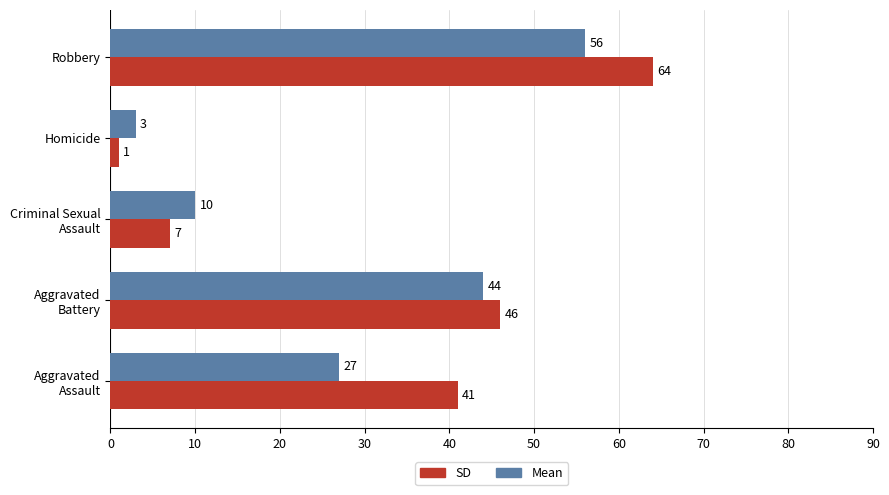

At which category is the sum across all series the highest?

Robbery